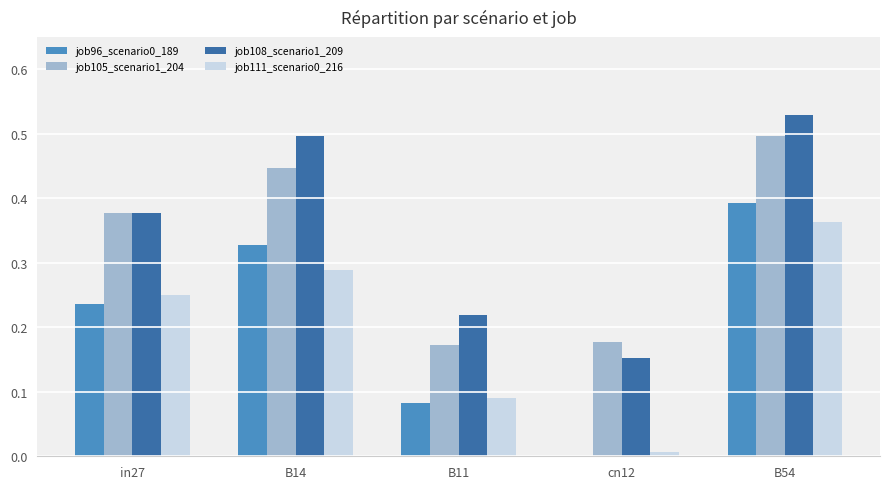

Is the value of job96_scenario0_189 at cn12 greater than the value of job111_scenario0_216 at B54?

No